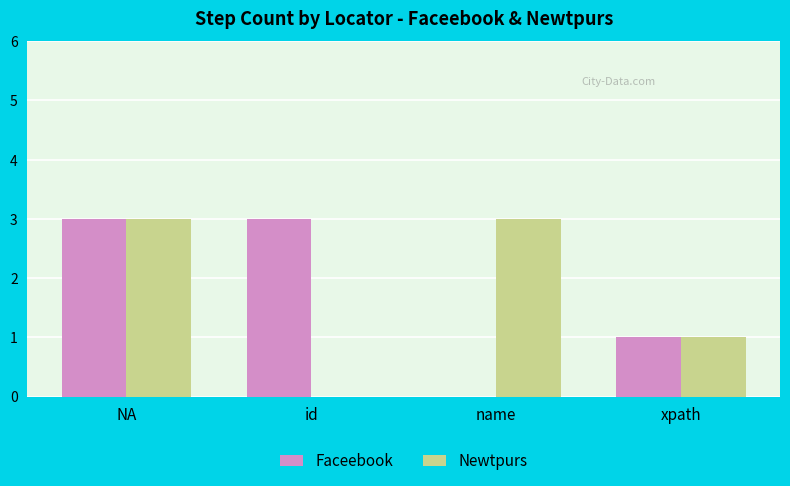

Count the number of categories in the chart.

4